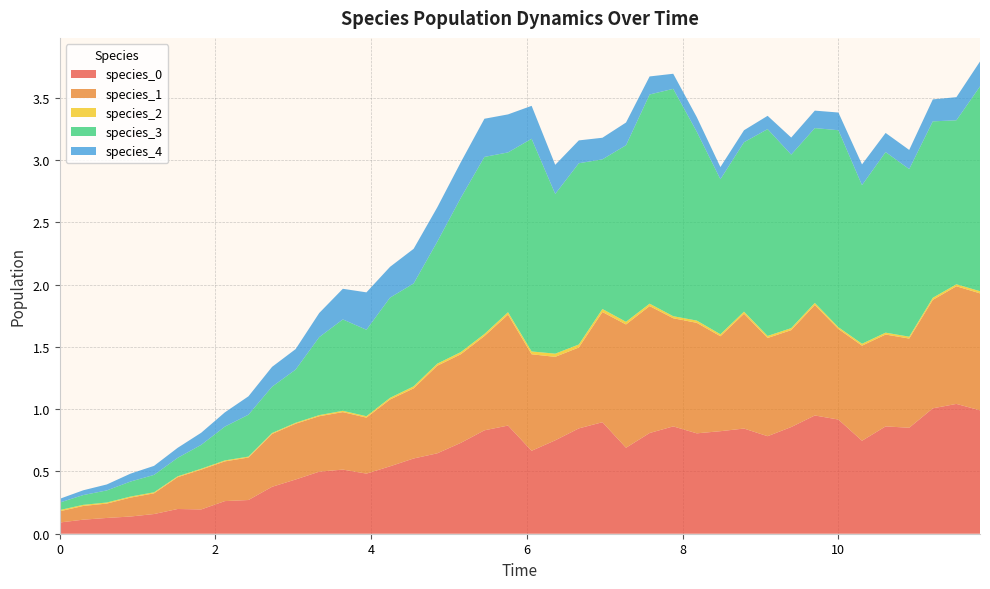

Reading left to right, what are all the values shown in this chart?

species_0: 0.1	0.1	0.1	0.1	0.2	0.2	0.2	0.3	0.3	0.4	0.4	0.5	0.5	0.5	0.5	0.6	0.6	0.7	0.8	0.9	0.7	0.7	0.8	0.9	0.7	0.8	0.9	0.8	0.8	0.8	0.8	0.9	0.9	0.9	0.7	0.9	0.9	1.0	1.0	1.0
species_1: 0.1	0.1	0.1	0.2	0.2	0.3	0.3	0.3	0.3	0.4	0.4	0.4	0.5	0.4	0.5	0.6	0.7	0.7	0.8	0.9	0.8	0.7	0.6	0.9	1.0	1.0	0.9	0.9	0.8	0.9	0.8	0.8	0.9	0.7	0.8	0.7	0.7	0.9	0.9	0.9
species_2: 0.0	0.0	0.0	0.0	0.0	0.0	0.0	0.0	0.0	0.0	0.0	0.0	0.0	0.0	0.0	0.0	0.0	0.0	0.0	0.0	0.0	0.0	0.0	0.0	0.0	0.0	0.0	0.0	0.0	0.0	0.0	0.0	0.0	0.0	0.0	0.0	0.0	0.0	0.0	0.0
species_3: 0.1	0.1	0.1	0.1	0.1	0.1	0.2	0.3	0.3	0.4	0.4	0.6	0.7	0.7	0.8	0.8	1.0	1.2	1.4	1.3	1.7	1.3	1.5	1.2	1.4	1.7	1.8	1.5	1.2	1.4	1.7	1.4	1.4	1.6	1.3	1.4	1.3	1.4	1.3	1.6
species_4: 0.0	0.0	0.0	0.1	0.1	0.1	0.1	0.1	0.1	0.2	0.2	0.2	0.2	0.3	0.2	0.3	0.3	0.3	0.3	0.3	0.3	0.2	0.2	0.2	0.2	0.1	0.1	0.1	0.1	0.1	0.1	0.1	0.1	0.1	0.2	0.2	0.2	0.2	0.2	0.2